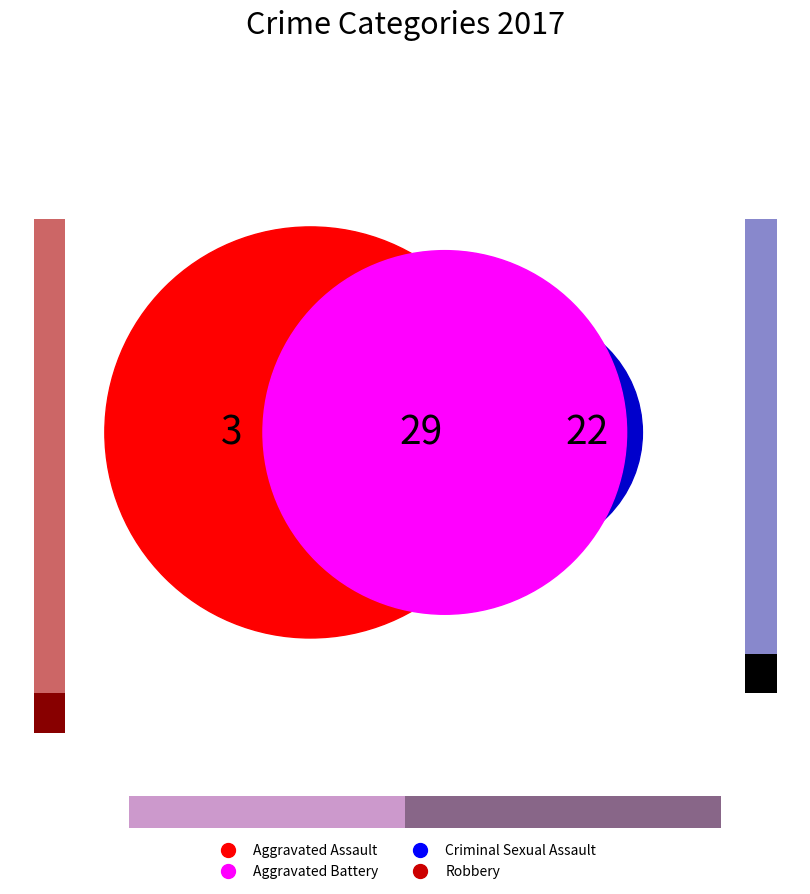

Do Aggravated Assault and Robbery together represent more than half of the pie?

Yes